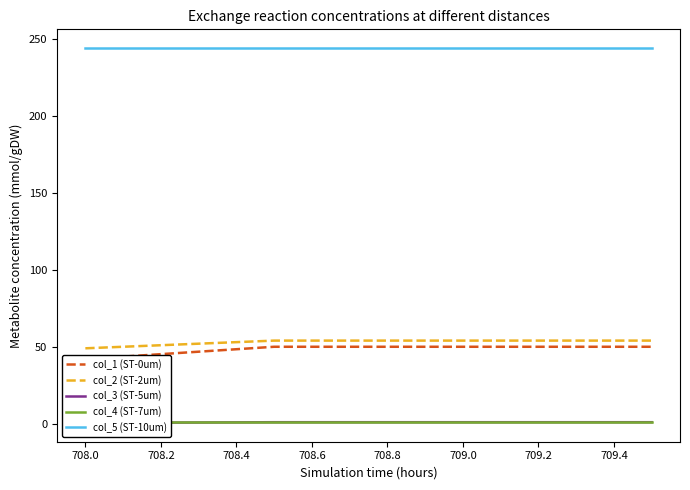

The col_1 (ST-0um) series shows 81.7 at 708.2. True or false?

False